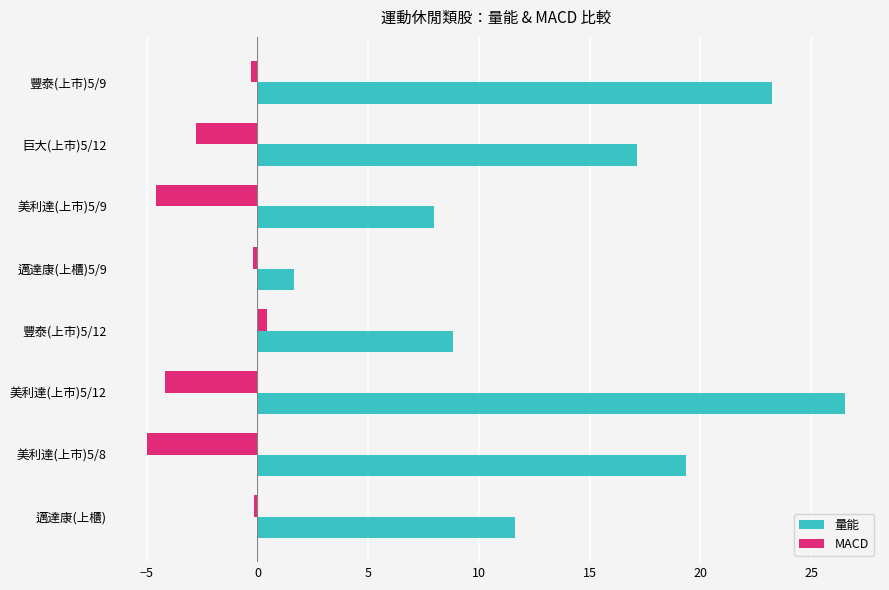

Rank the series by their average value, from lowest to highest.

MACD, 量能